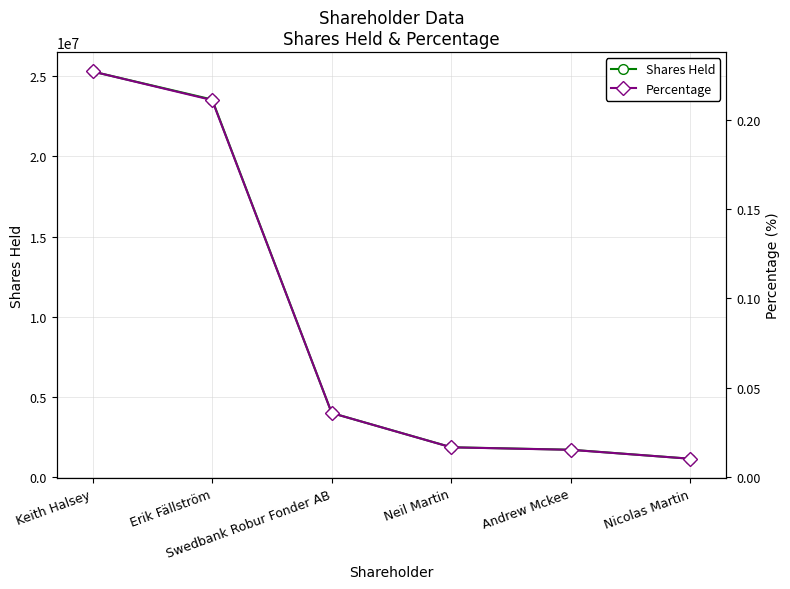

What is the label of the 6th point from the right?

Keith Halsey